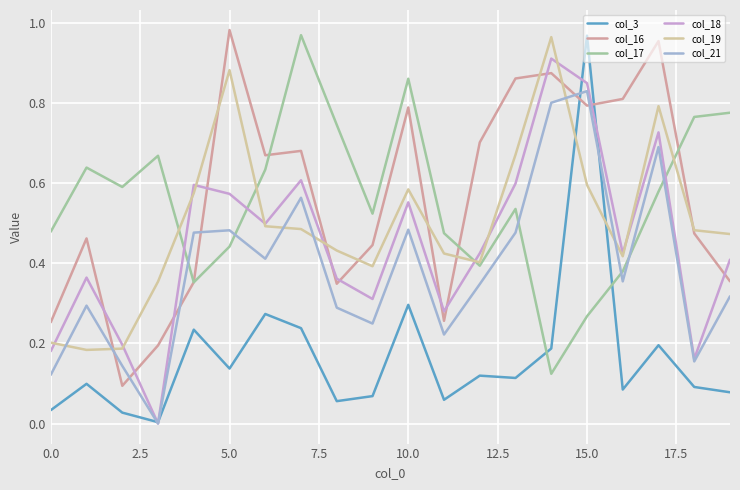

Which series has the widest spread of values?

col_3